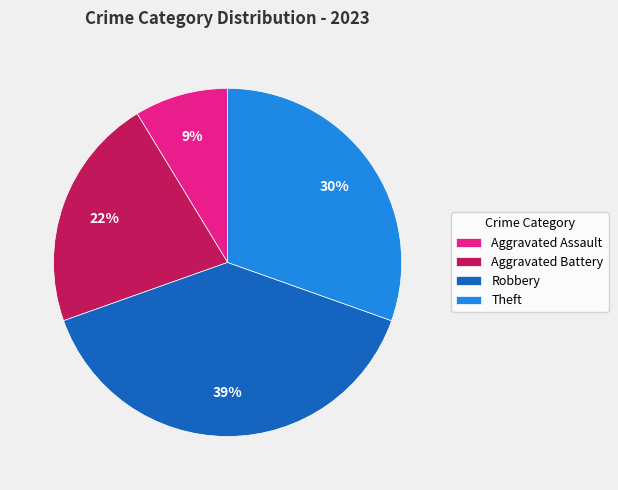

Combined, do Aggravated Assault and Aggravated Battery account for over 50%?

No